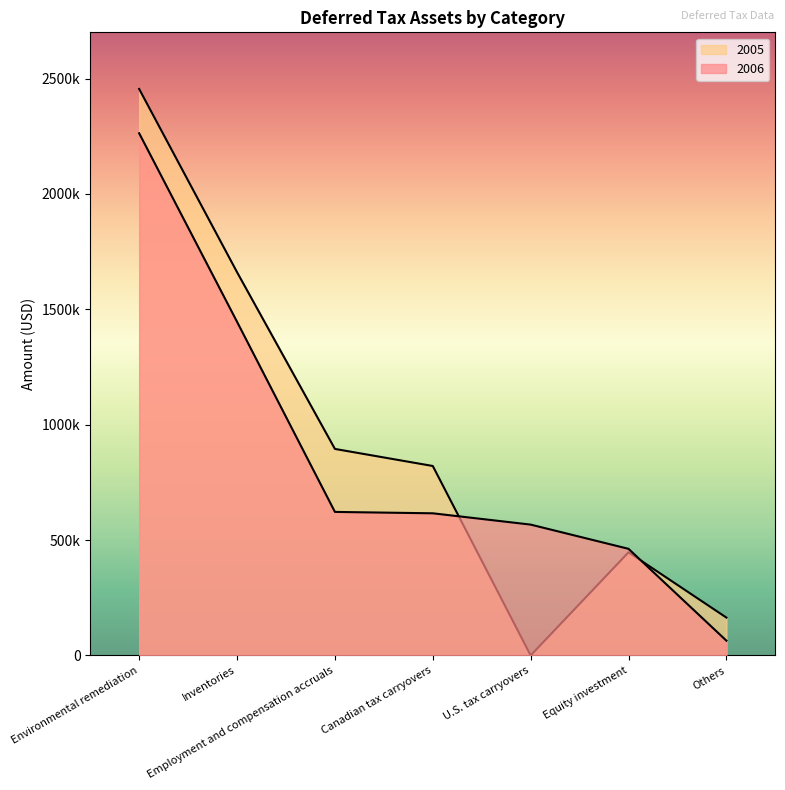

Where do 2006 and 2005 first cross each other?

Canadian tax carryovers and U.S. tax carryovers